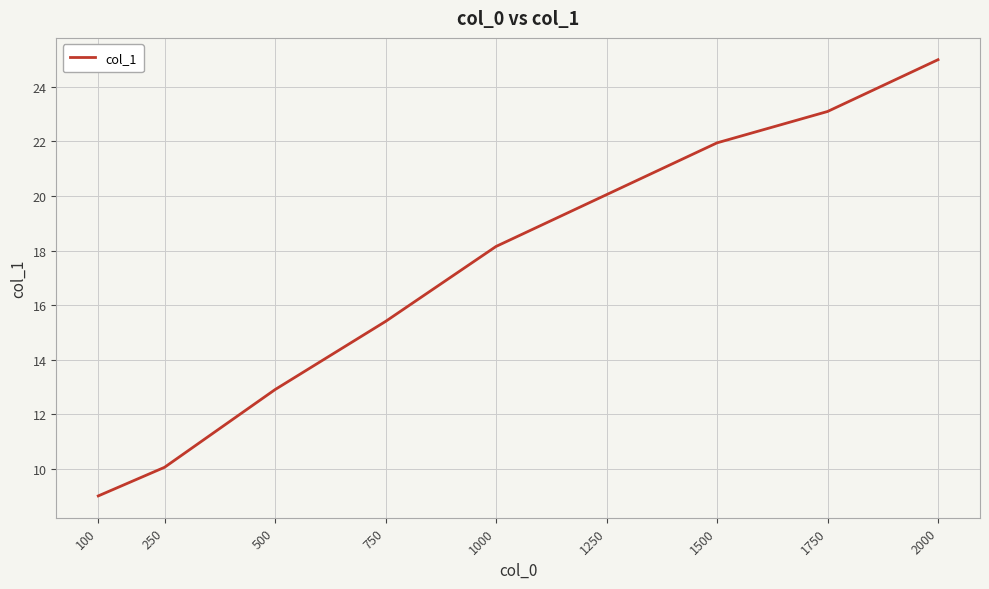

What is the approximate value at 1250?

20.1